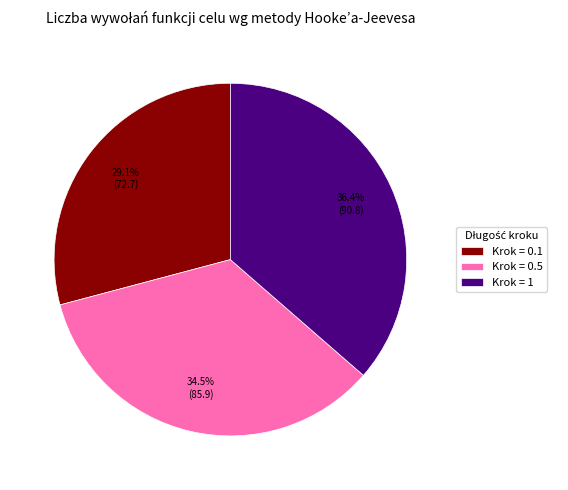

What is the largest slice in the pie chart?

Krok = 1